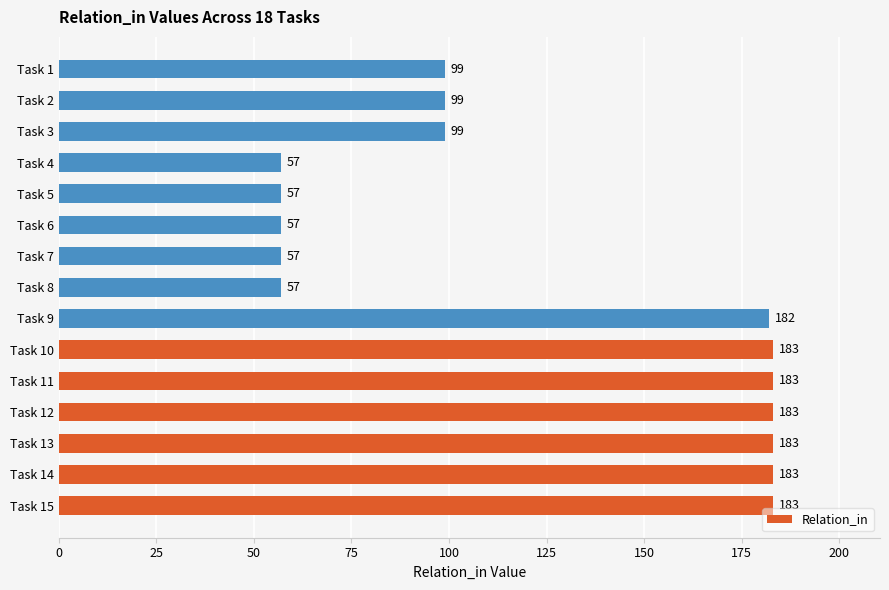

What is the sum of all values?

1862